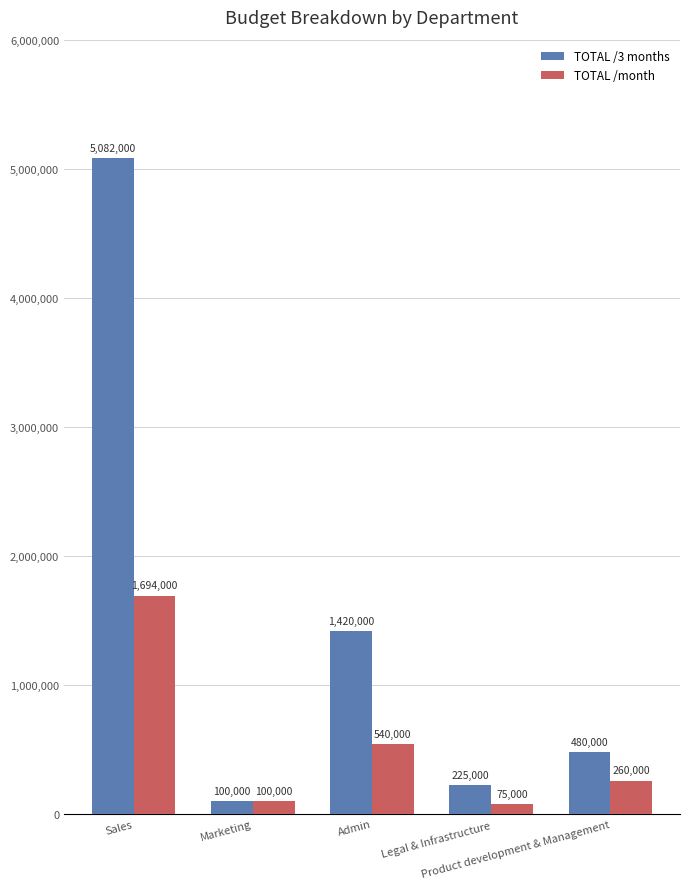

Does the chart contain any negative values?

No